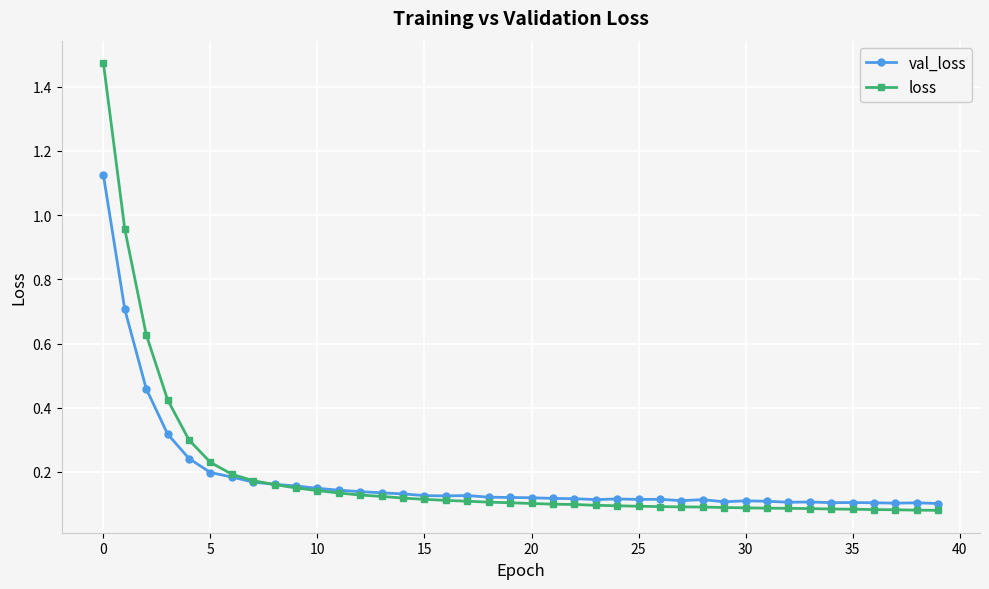

At how many categories does at least one series exceed 0?

40